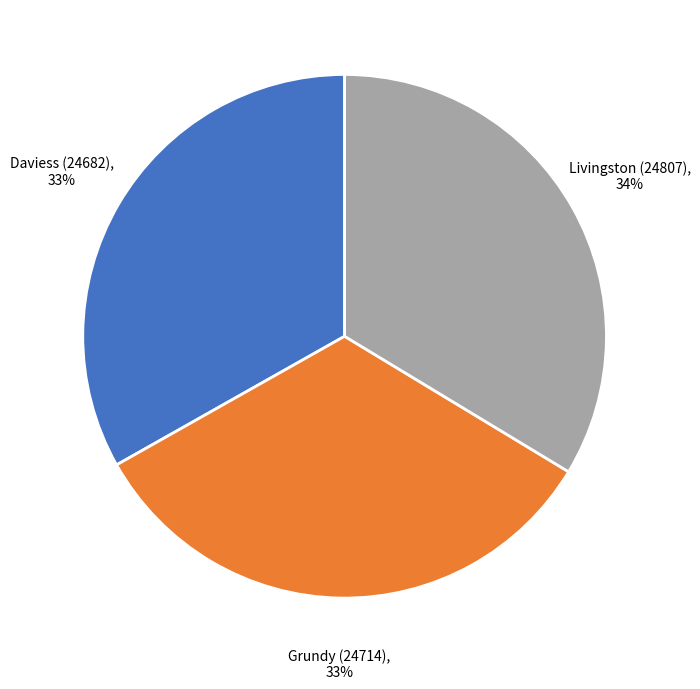

Is there a majority slice in this chart?

No